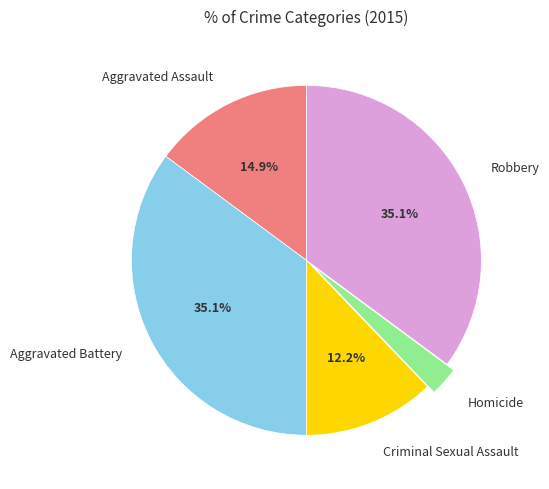

Which slice is the smallest?

Homicide